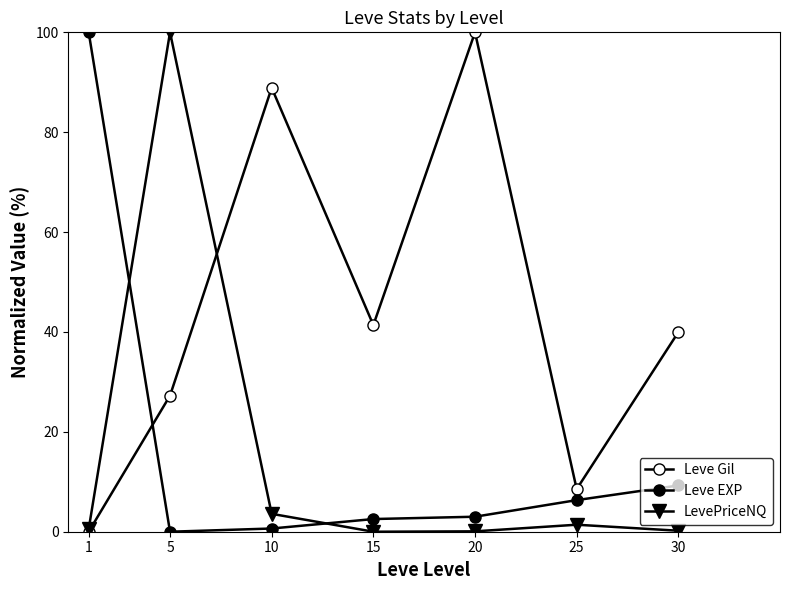

How many data points does each series have?

7